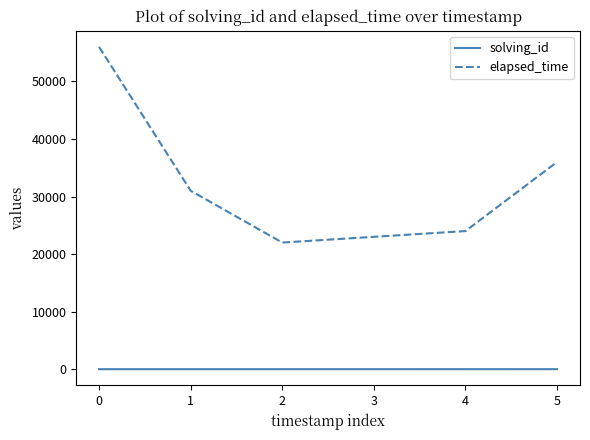

Where is elapsed_time nearest to the value 39000?

5